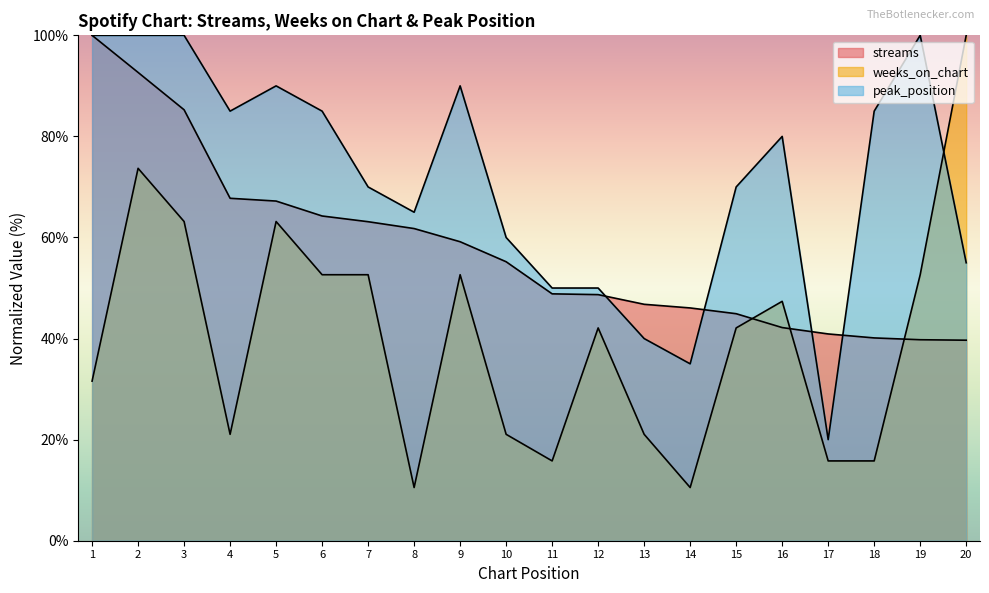

What is the value of the streams point at the 1st from the left?

100.0